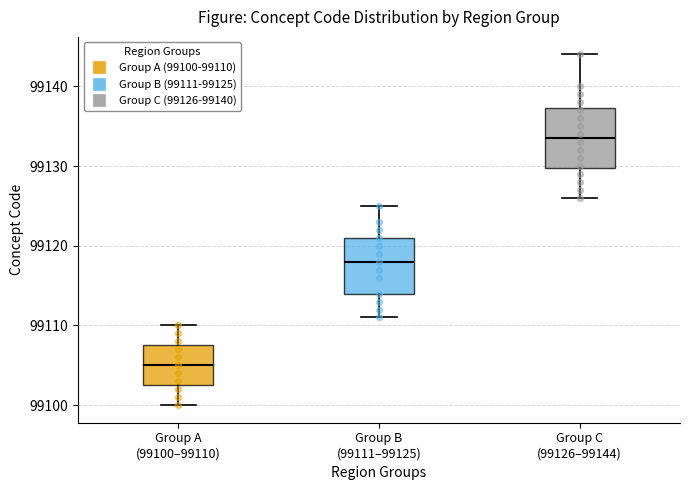

Reading left to right, transcribe this box plot: for each box, give where its median line is, the range the box spans, and where its two whiskers end, as read against the y-axis. The values are not printed on the chart, so give them approximately, as read against the axis.

Group A (99100–99110): median 99105, box 99103 to 99108, whiskers 99100 to 99110
Group B (99111–99125): median 99118, box 99114 to 99121, whiskers 99111 to 99125
Group C (99126–99144): median 99134, box 99130 to 99137, whiskers 99126 to 99144